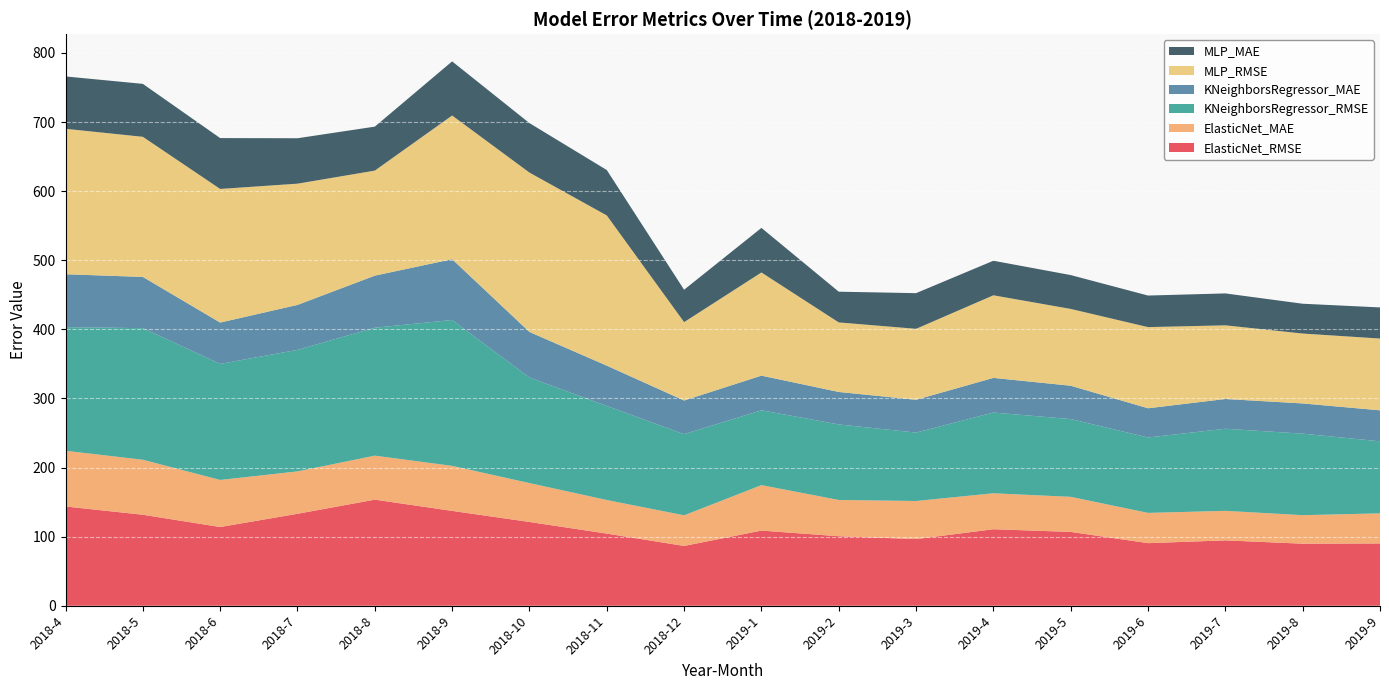

Reading left to right, transcribe all the data shown in this chart.

ElasticNet_RMSE: 143.6	131.7	113.9	133.1	153.5	137.3	121.2	104.4	86.5	108.7	100.6	96.5	110.7	106.8	90.6	94.6	89.8	90.1
ElasticNet_MAE: 80.6	79.6	68.1	61.4	63.7	65.2	56.3	48.6	44.3	65.8	52.5	55.1	52.1	50.8	43.8	42.8	41.3	43.6
KNeighborsRegressor_RMSE: 178.9	190.4	168.0	175.8	185.1	211.1	152.7	136.2	117.4	108.3	109.3	99.0	116.8	112.5	109.1	118.8	118.0	104.3
KNeighborsRegressor_MAE: 76.6	74.1	59.8	65.1	75.4	88.0	65.9	58.3	48.7	50.1	47.0	47.5	50.2	48.2	42.3	43.1	43.7	44.8
MLP_RMSE: 210.5	202.8	193.4	175.4	152.0	207.9	230.6	217.4	113.4	149.3	100.6	102.7	119.5	111.2	117.4	106.6	101.1	103.9
MLP_MAE: 75.8	76.6	73.6	65.7	63.6	78.3	71.6	65.7	46.9	64.5	44.5	51.6	50.0	49.0	45.7	46.2	43.1	45.0